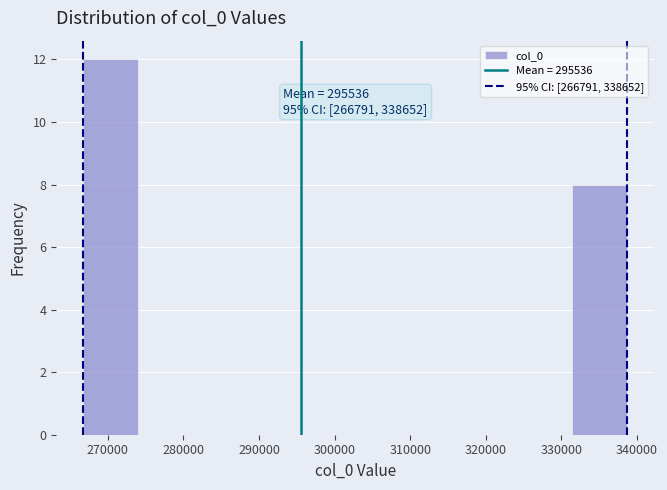

Over which range of the x-axis is the bar tallest?

267000 to 274000